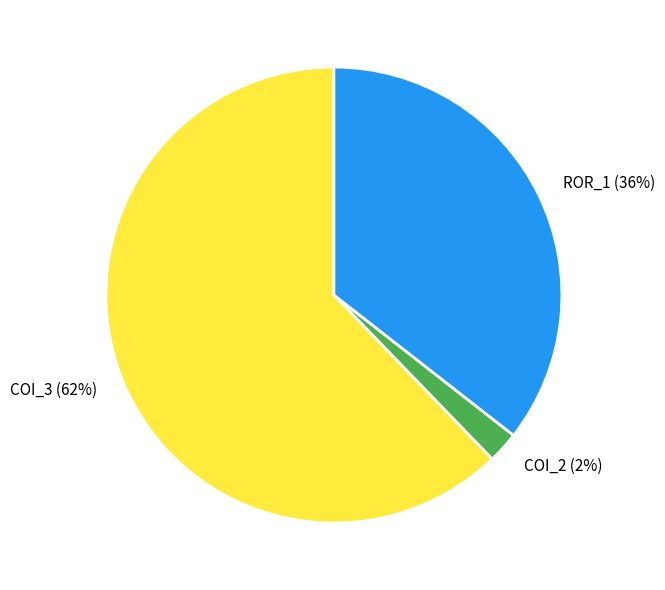

Which has a higher value, COI_2 or COI_3?

COI_3